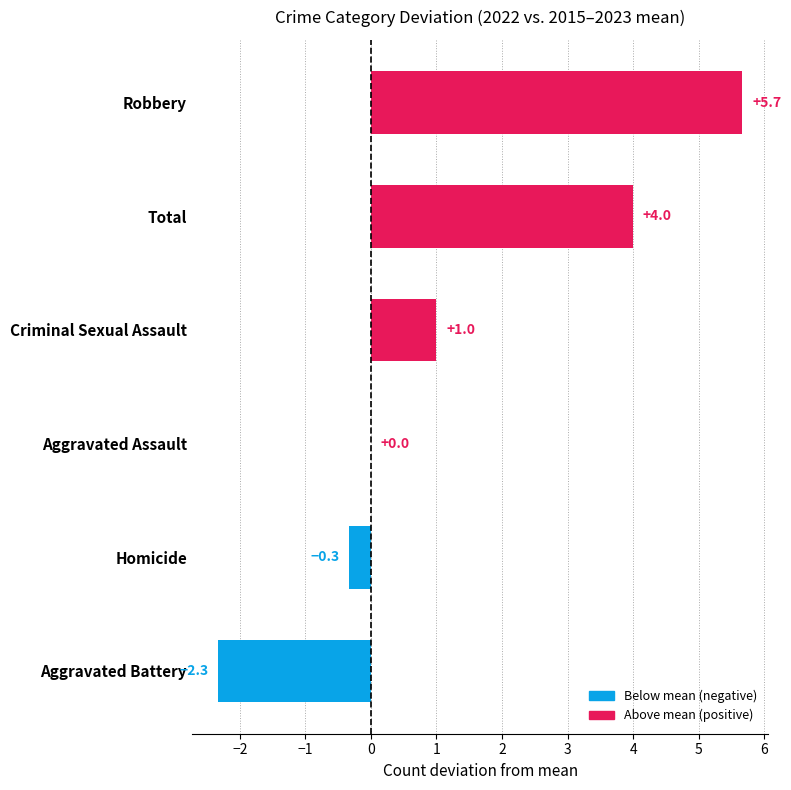

Reading bottom to top, what are all the values shown in this chart?

Aggravated Battery=-2.3	Homicide=-0.3	Aggravated Assault=0.0	Criminal Sexual Assault=1.0	Total=4.0	Robbery=5.7